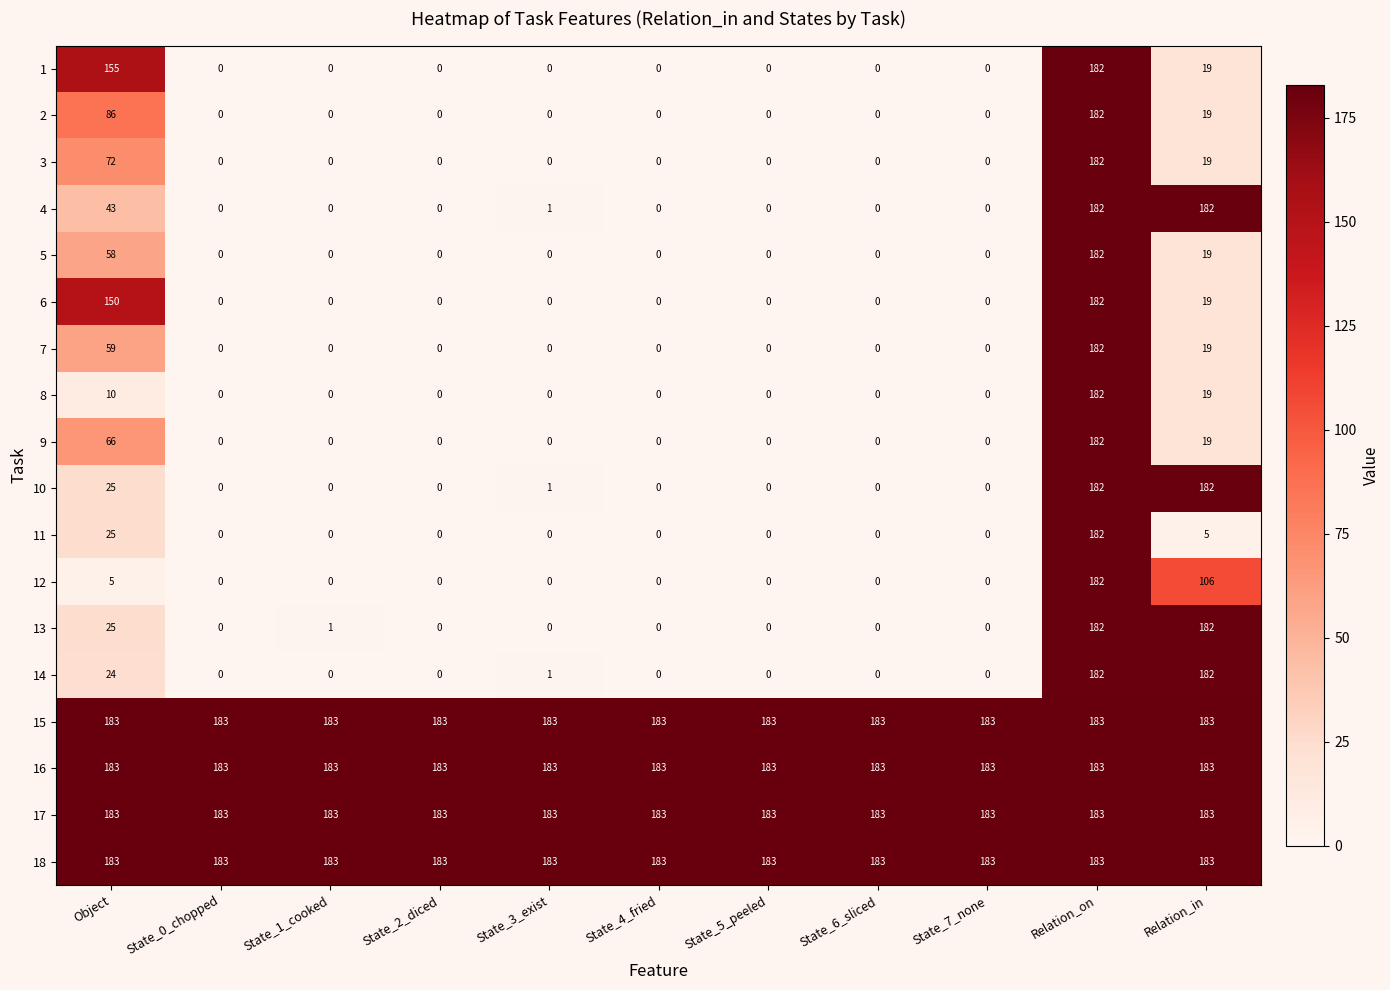

What is the total value across all series at Relation_on?

3280